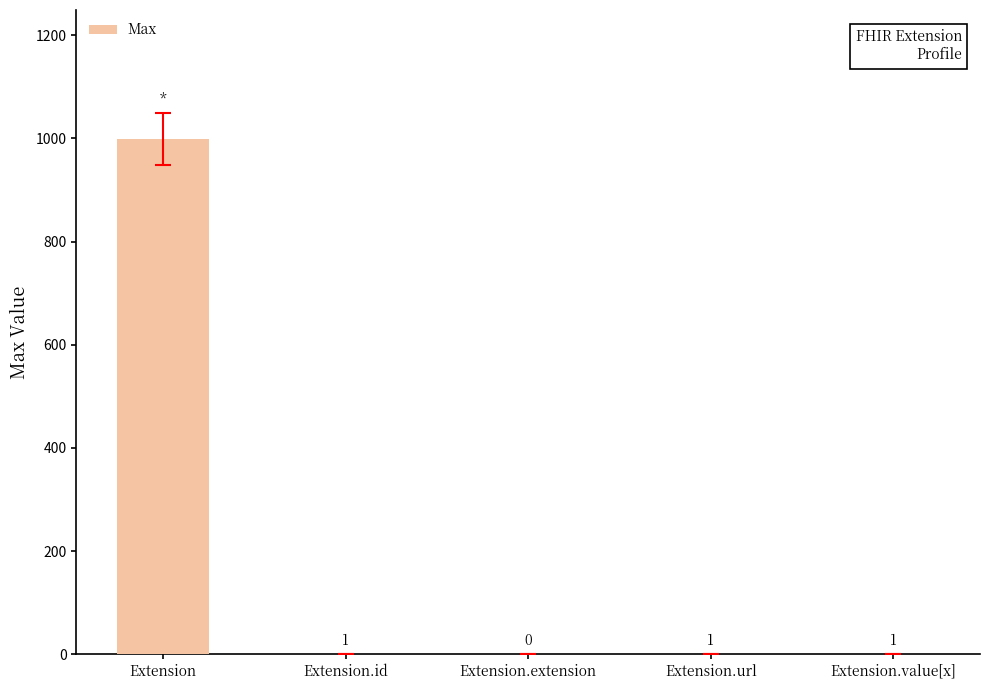

Reading right to left, extract all data points from this chart.

Extension.value[x]=1	Extension.url=1	Extension.extension=0	Extension.id=1	Extension=999